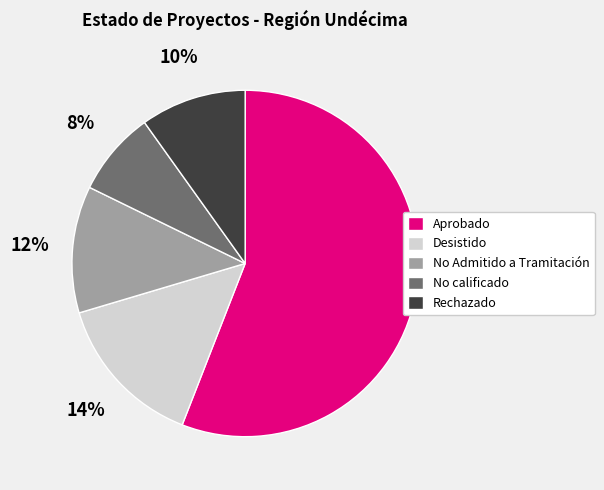

True or false: No Admitido a Tramitación accounts for 12% of the total.

True